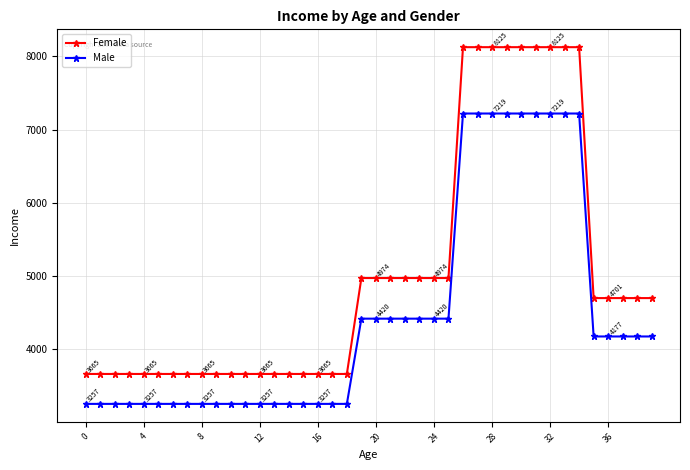

List the series in order of their overall mean, lowest first.

Male, Female